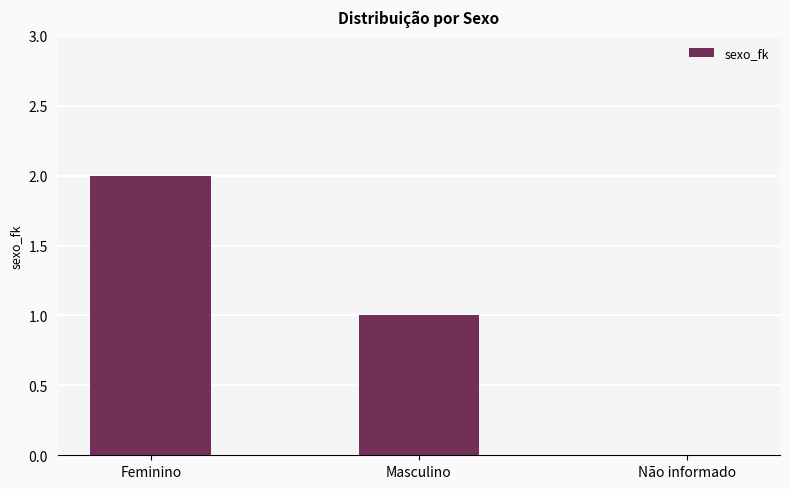

Which category has the highest value across all series?

Feminino